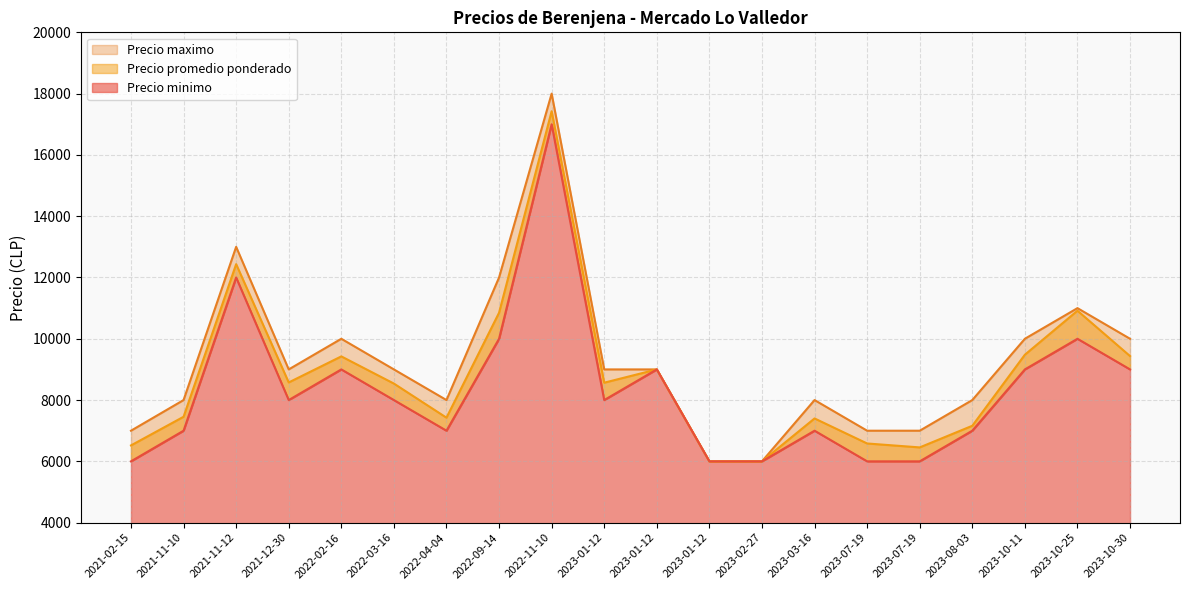

Rank the series by their average value, from lowest to highest.

Precio minimo, Precio promedio ponderado, Precio maximo